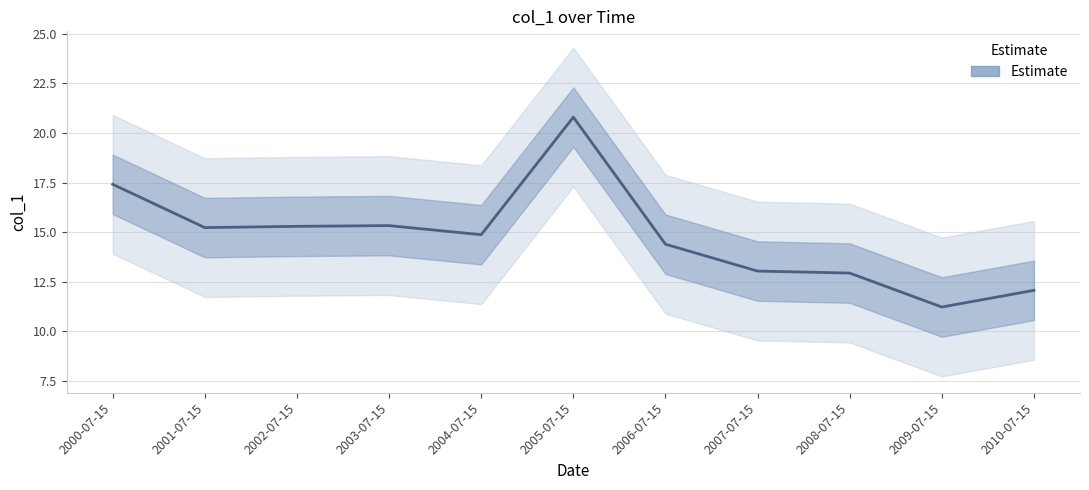

How many data points are above 14?

7